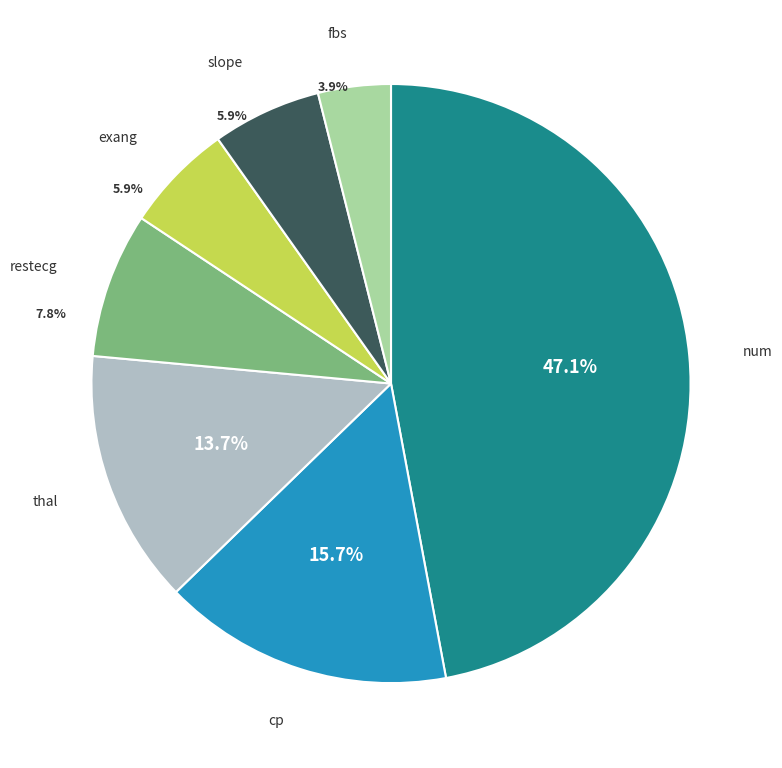

Is there a majority slice in this chart?

No